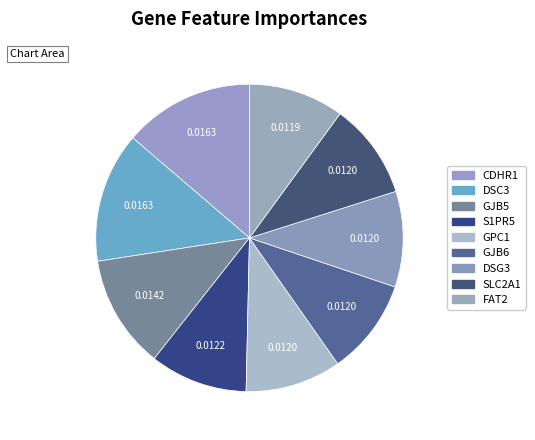

The CDHR1 slice represents 14% of the pie. True or false?

True